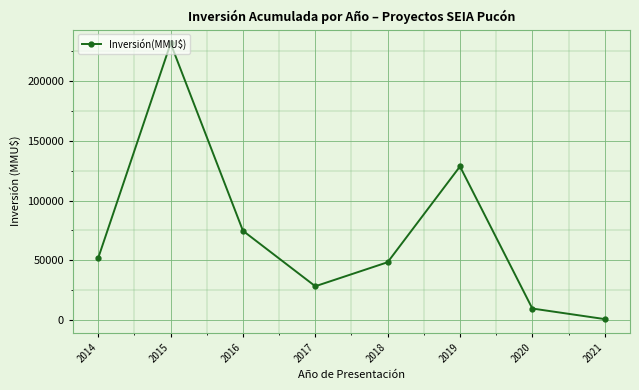

What is the sum of all values?

574228